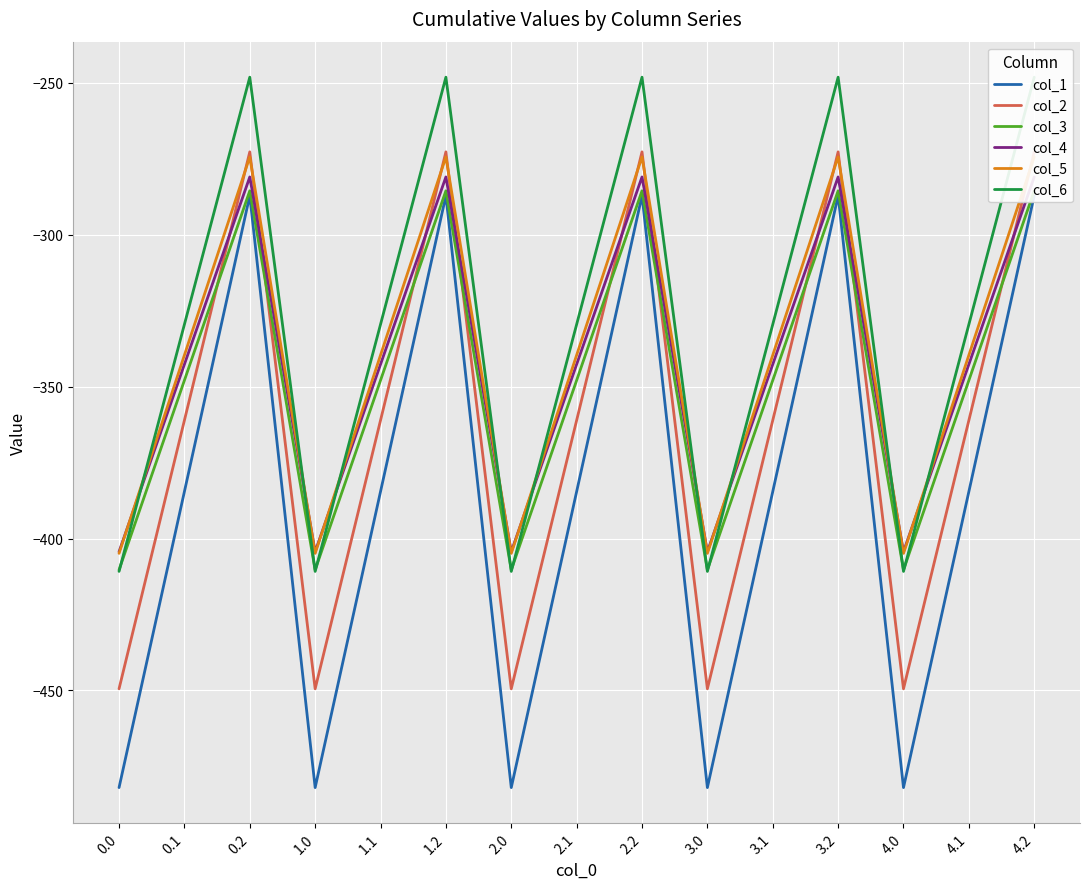

Which series has the largest total across all categories?

col_6